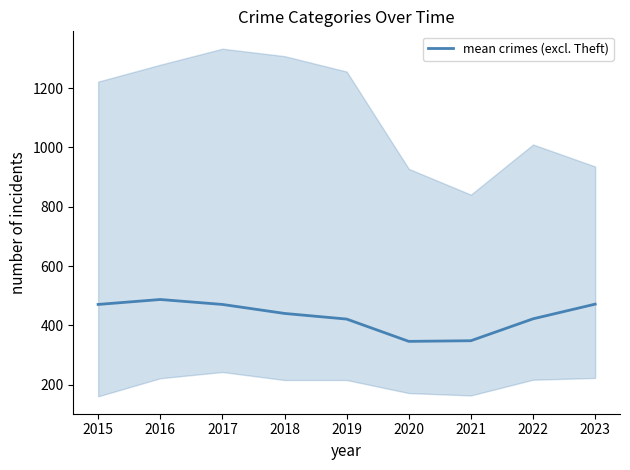

The chart shows a value of 824.2 at 2016. True or false?

False